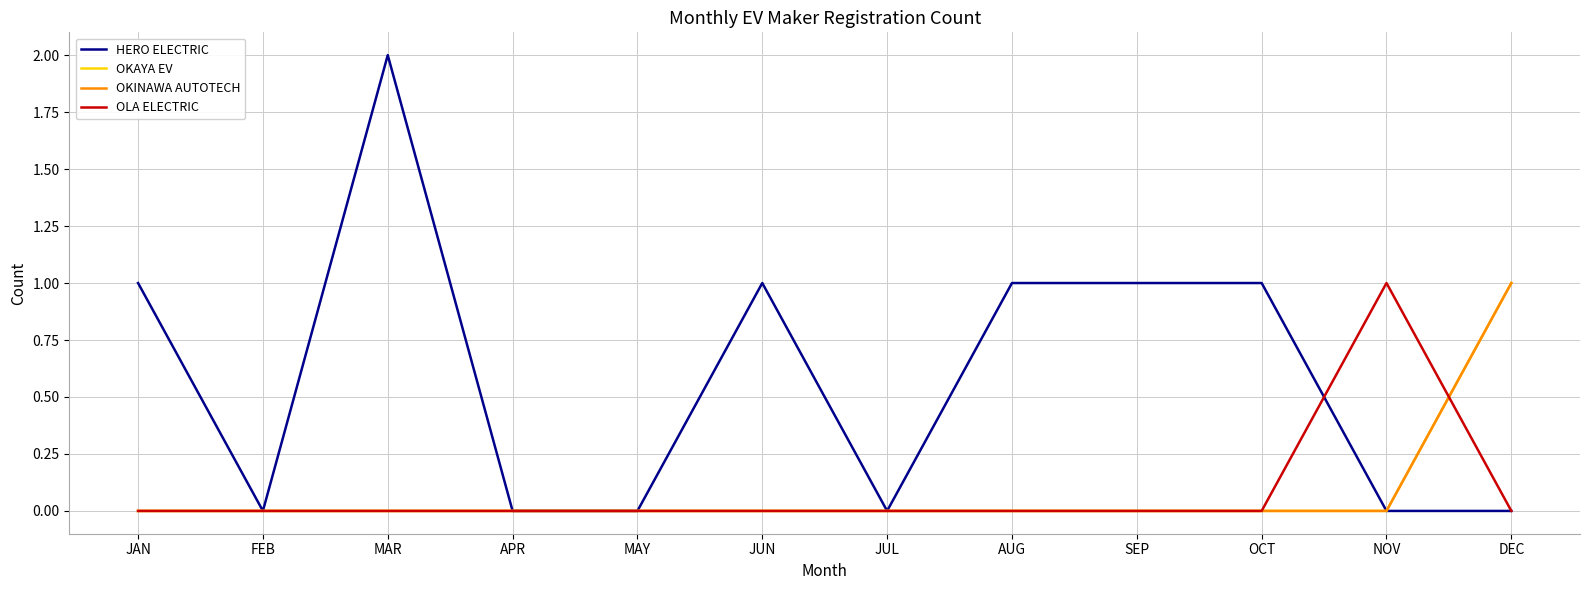

Does the chart have visible grid lines?

Yes